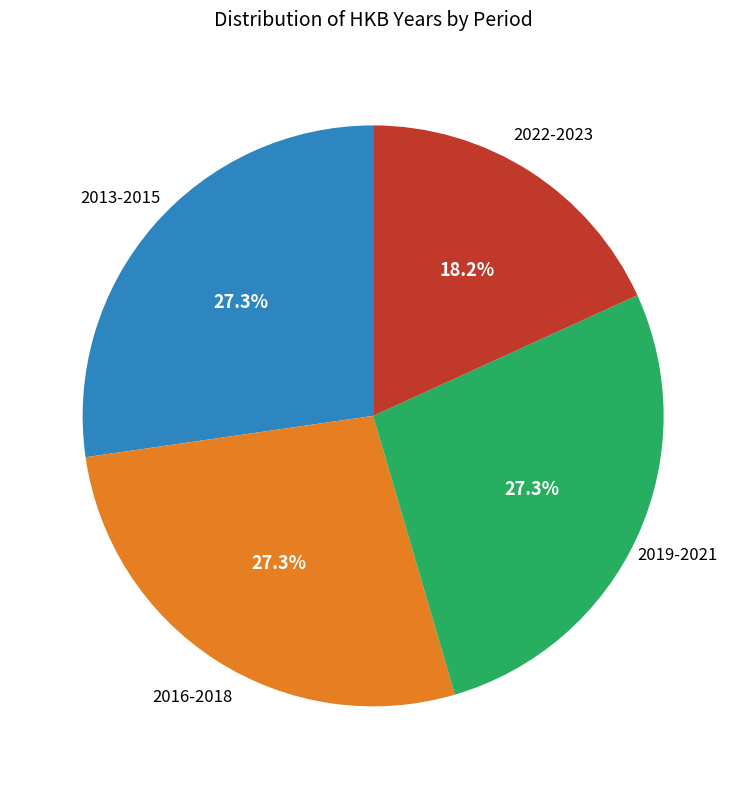

Is there any slice that represents more than half of the pie?

No